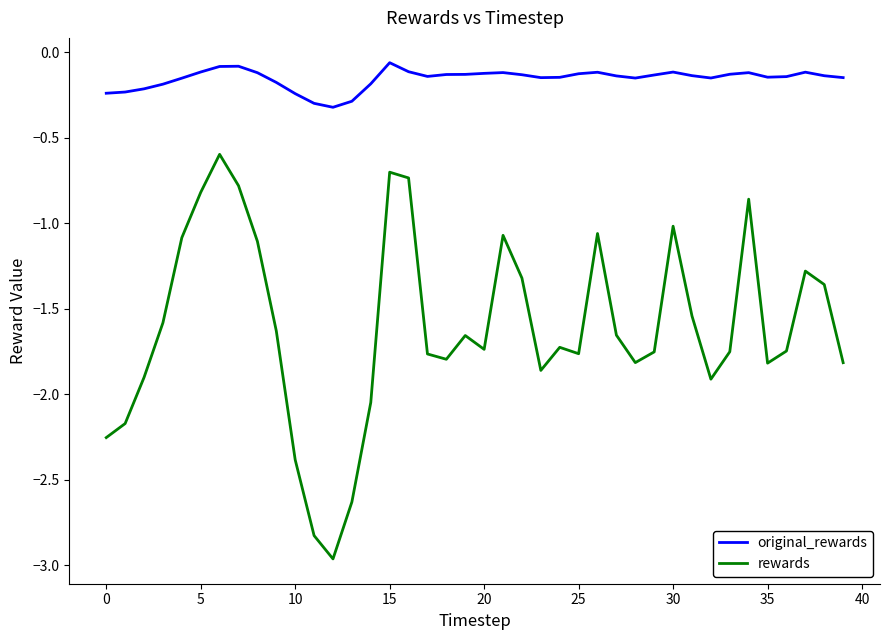

What is the minimum value for original_rewards?

-0.3